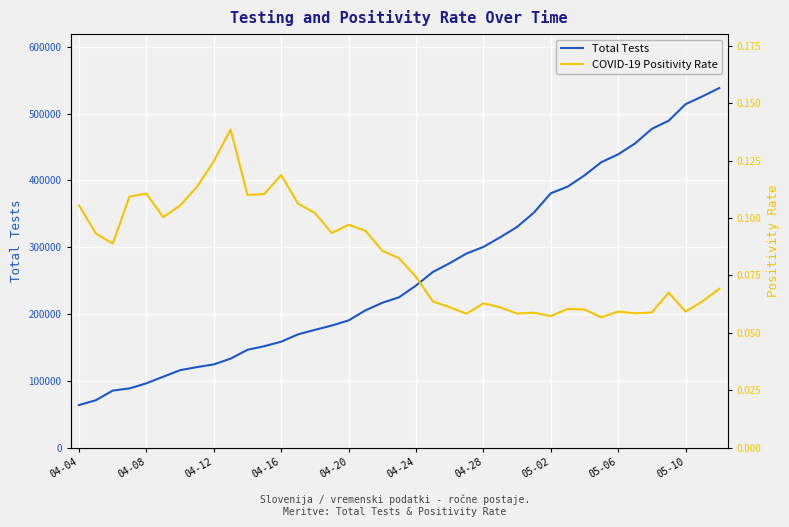

What is the maximum value for Total Tests?

538172